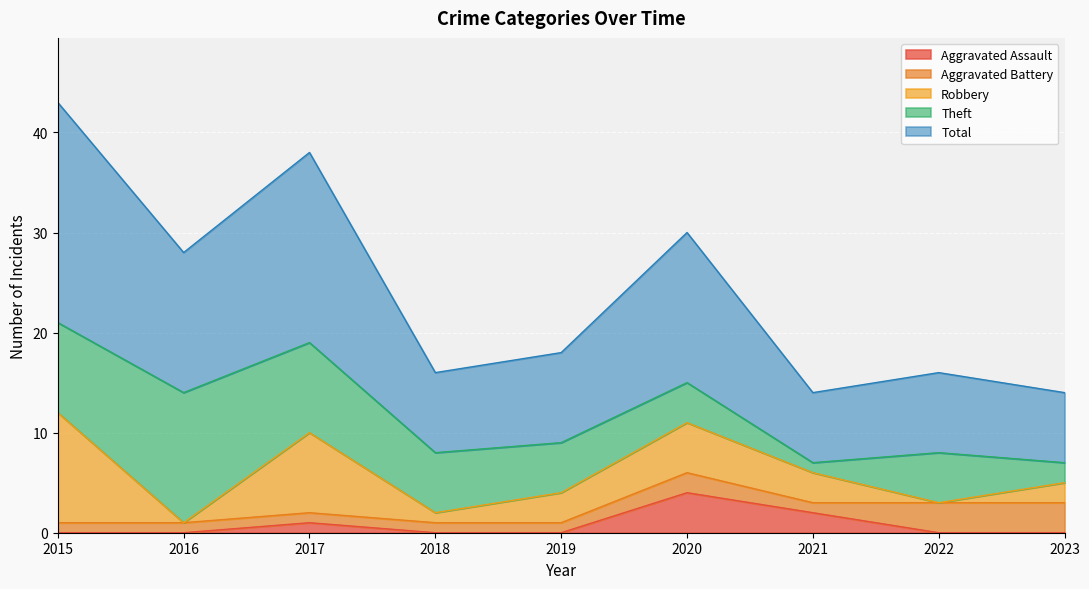

True or false: Total and Theft cross at least once.

False